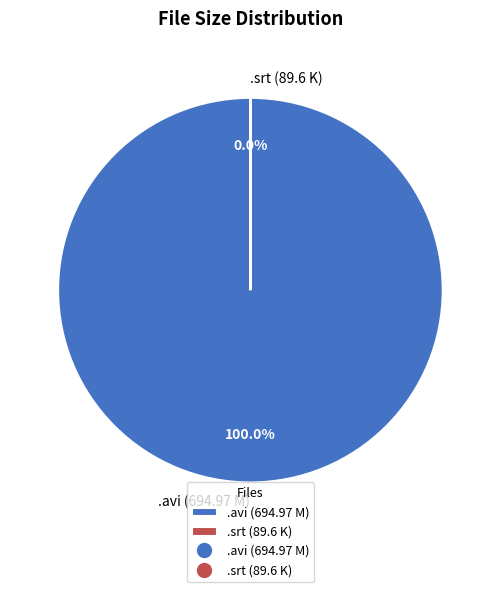

Is there any slice that represents more than half of the pie?

Yes